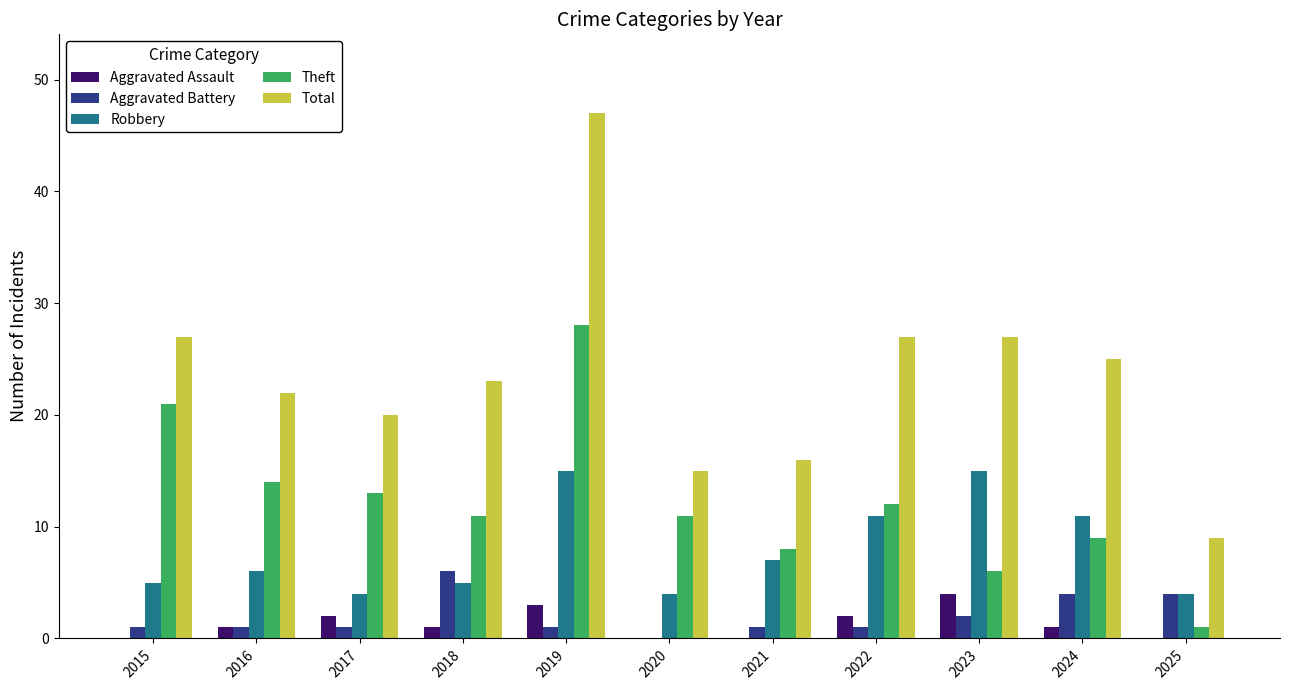

The Robbery series shows 15 at 2019. True or false?

True